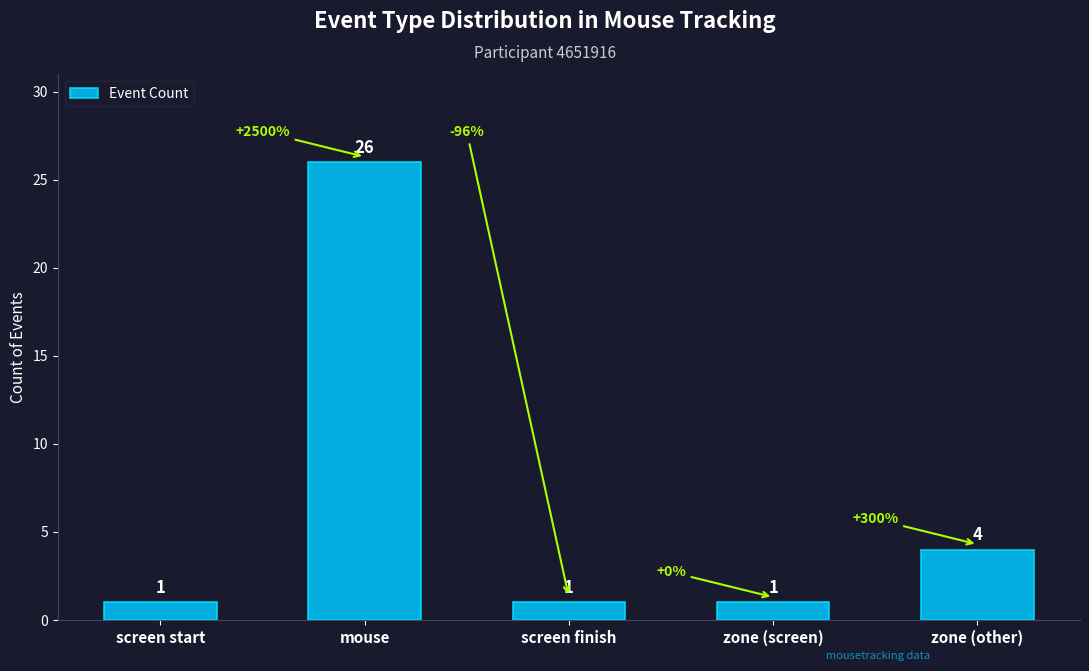

What is the maximum value shown in the chart?

26